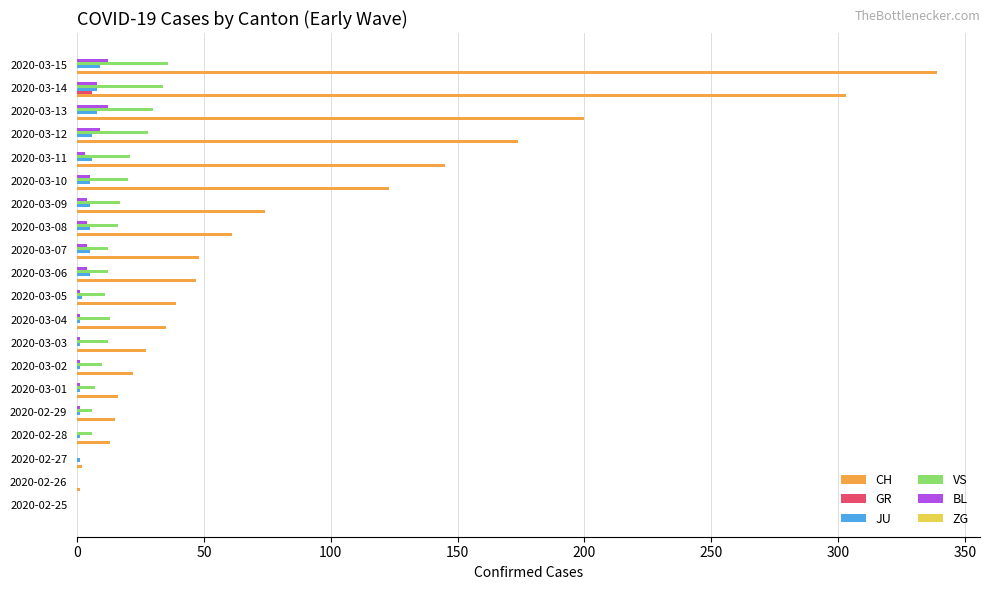

What is the maximum value shown in the chart?

339